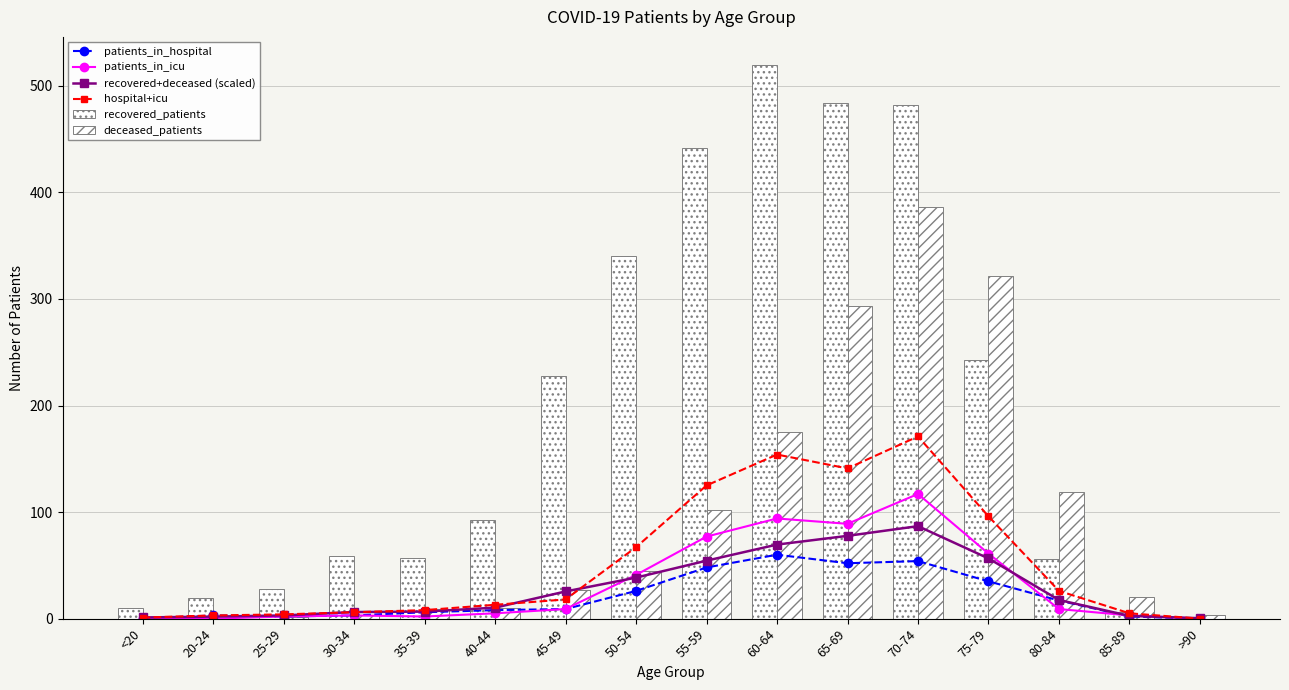

True or false: hospital+icu has more than 1 interior local peaks.

True